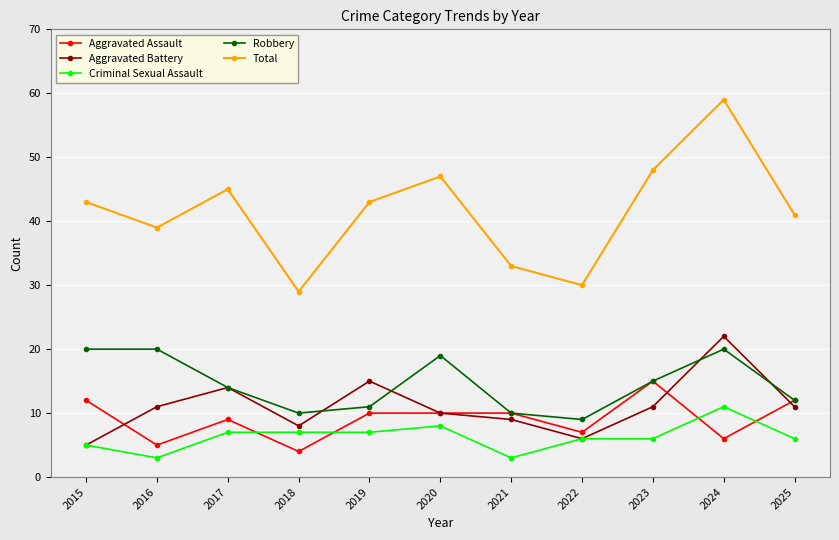

Is it true that Total equals 48 at 2023?

True